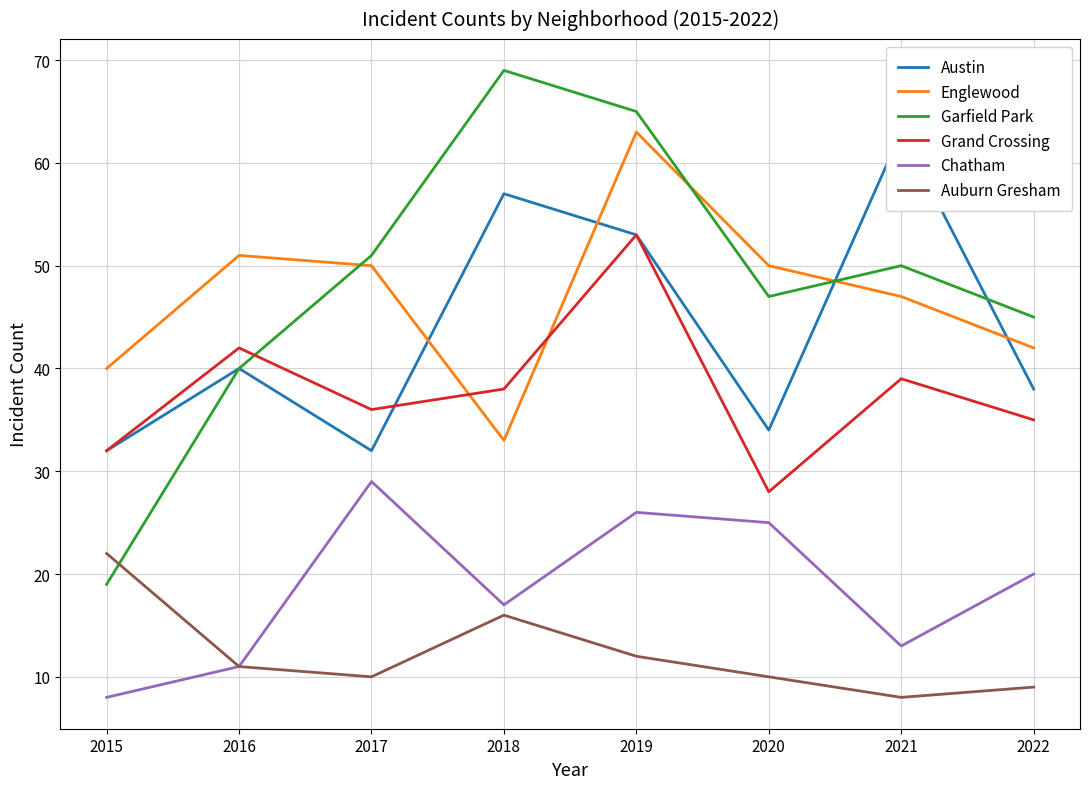

Rank the categories by Auburn Gresham value from highest to lowest.

2015, 2018, 2019, 2016, 2017, 2020, 2022, 2021